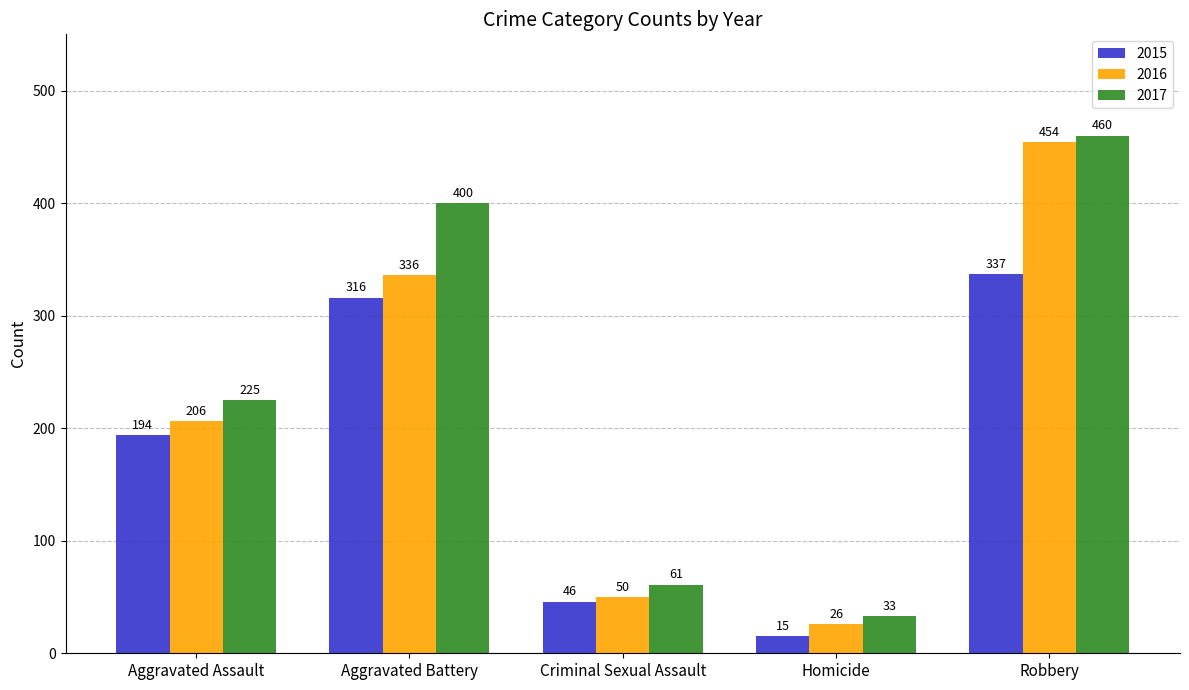

At how many categories does at least one series exceed 379?

2